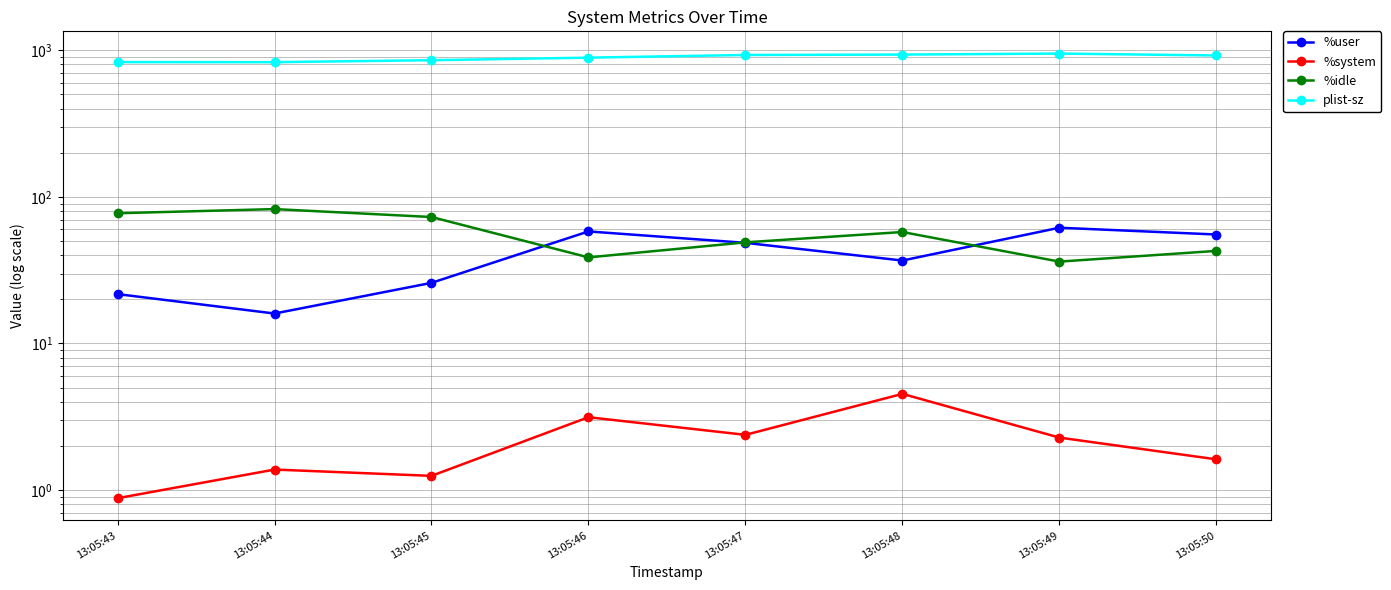

Is the value of %system at 13:05:48 greater than the value of plist-sz at 13:05:44?

No